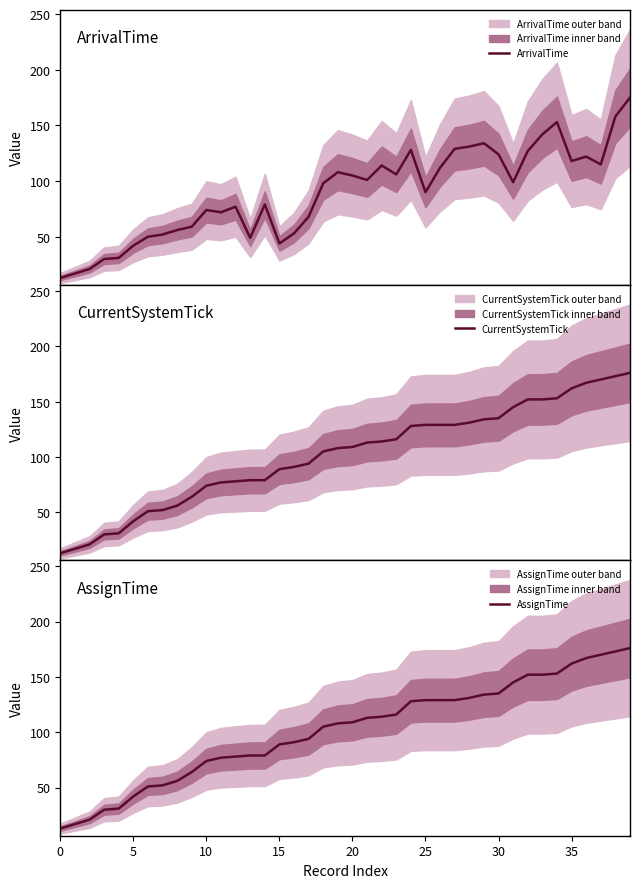

At which category is the sum across all series the highest?

39